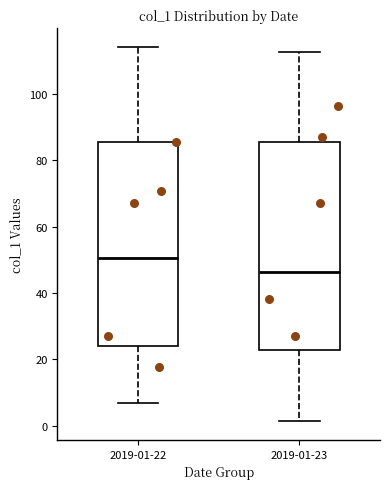

Reading left to right, transcribe this box plot: for each box, give where its median line is, the range the box spans, and where its two whiskers end, as read against the y-axis. The values are not printed on the chart, so give them approximately, as read against the axis.

2019-01-22: median 50, box 24 to 86, whiskers 6 to 114
2019-01-23: median 46, box 22 to 86, whiskers 2 to 112